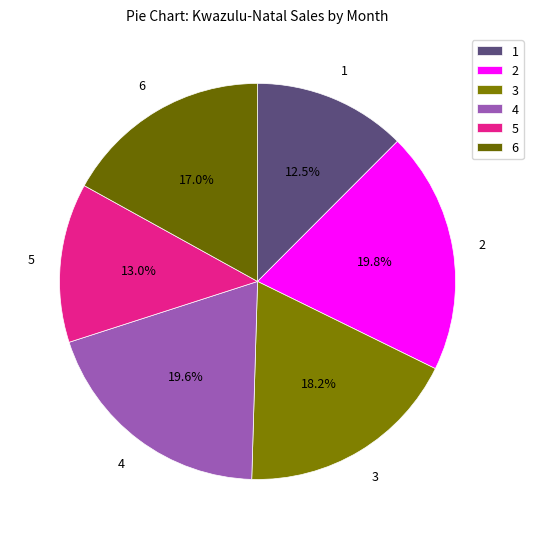

Approximately how many times larger is the value at 6 compared to 3?

0.9